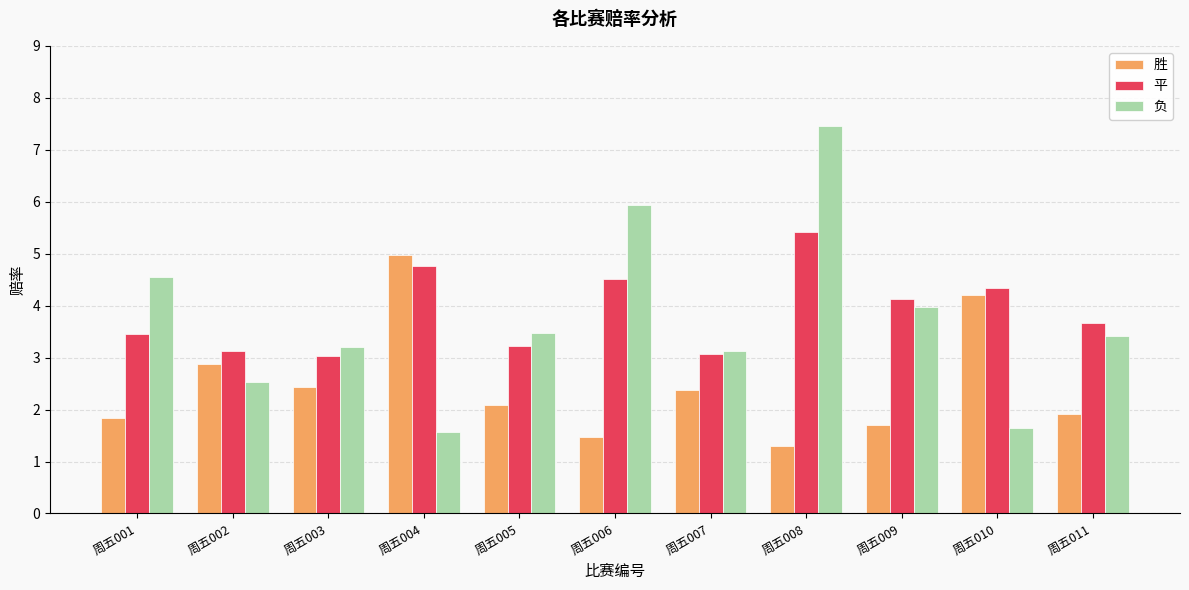

How many series are shown in this chart?

3